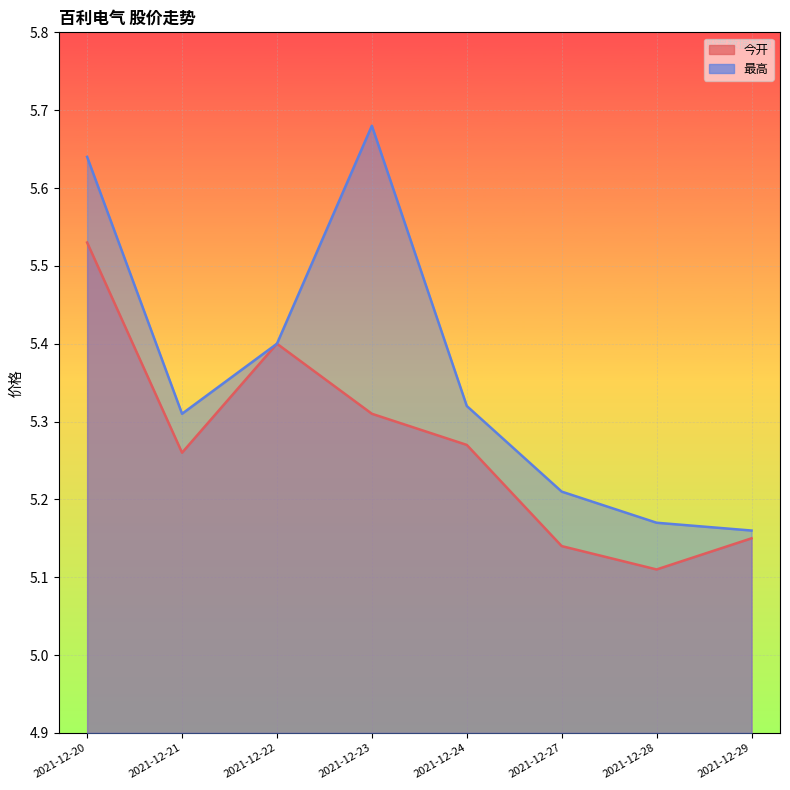

Which series changed the most between 2021-12-23 and 2021-12-27?

最高